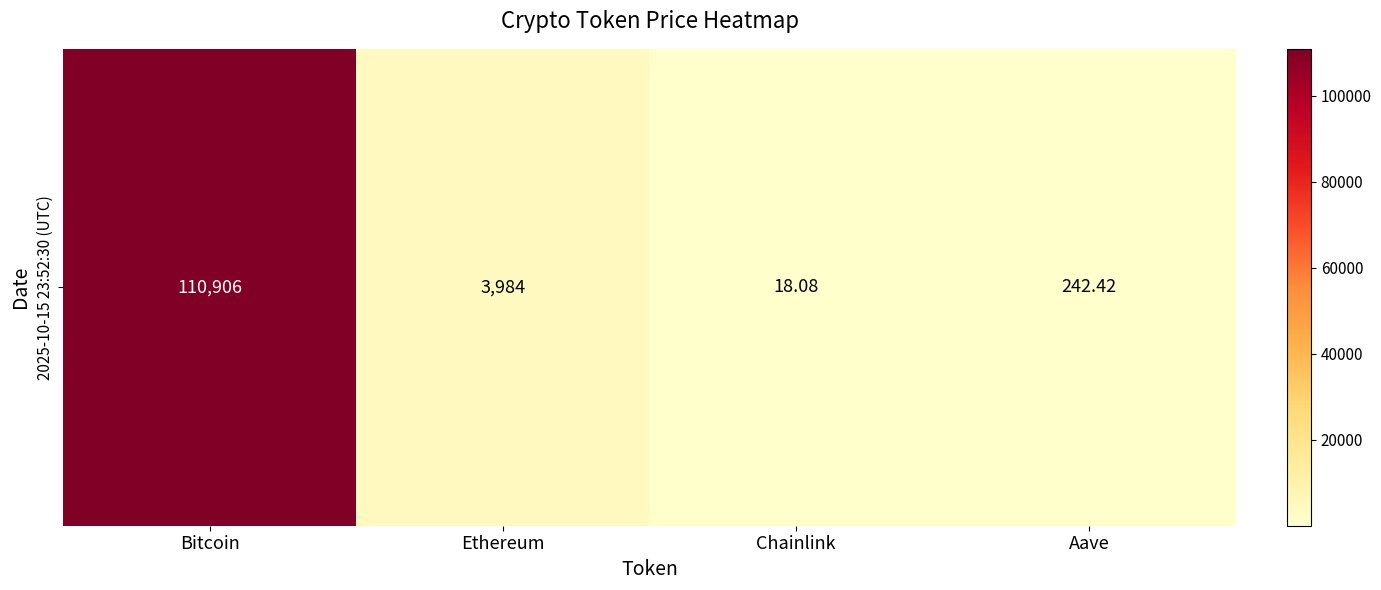

List the labels in order of value, largest first.

Bitcoin, Ethereum, Aave, Chainlink